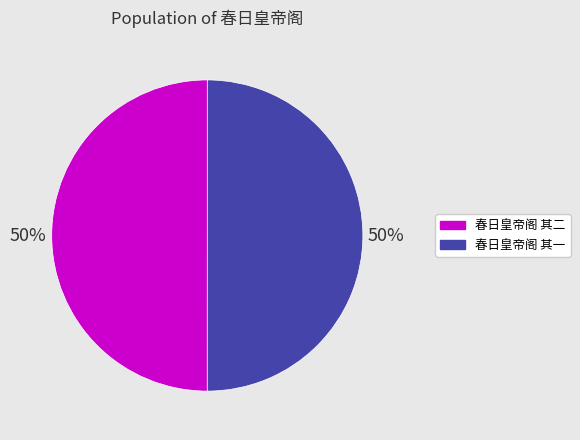

Approximately how many times larger is the value at 春日皇帝阁 其二 compared to 春日皇帝阁 其一?

1.0